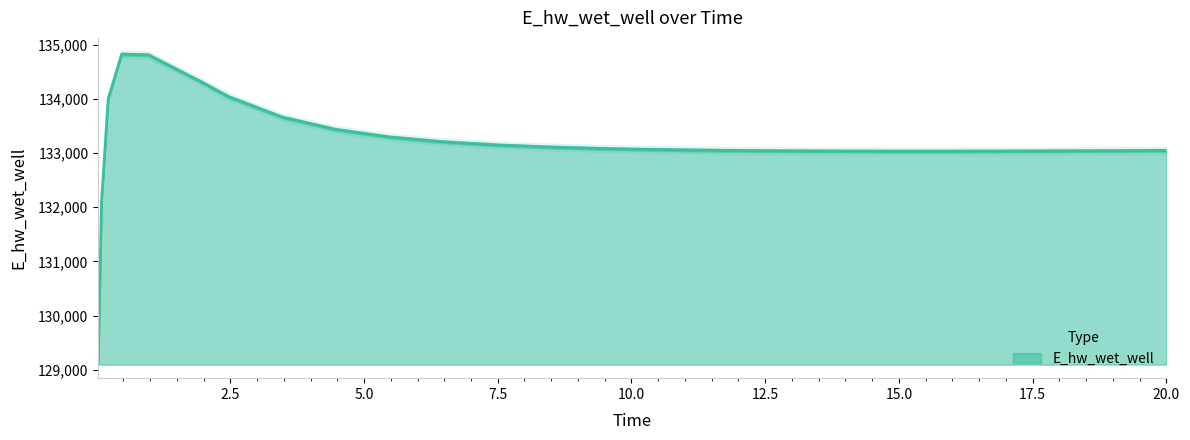

What position from the right is 18.96875?

3